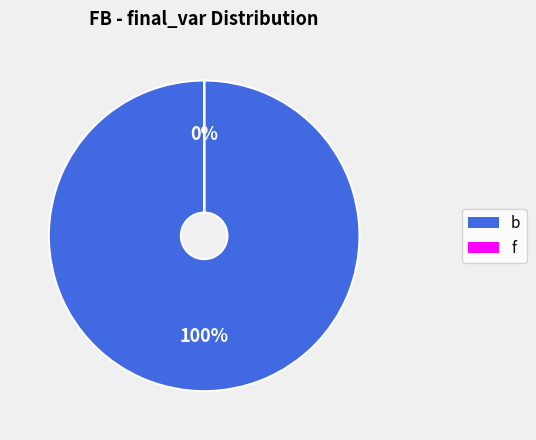

Rank the categories by value from lowest to highest.

f, b